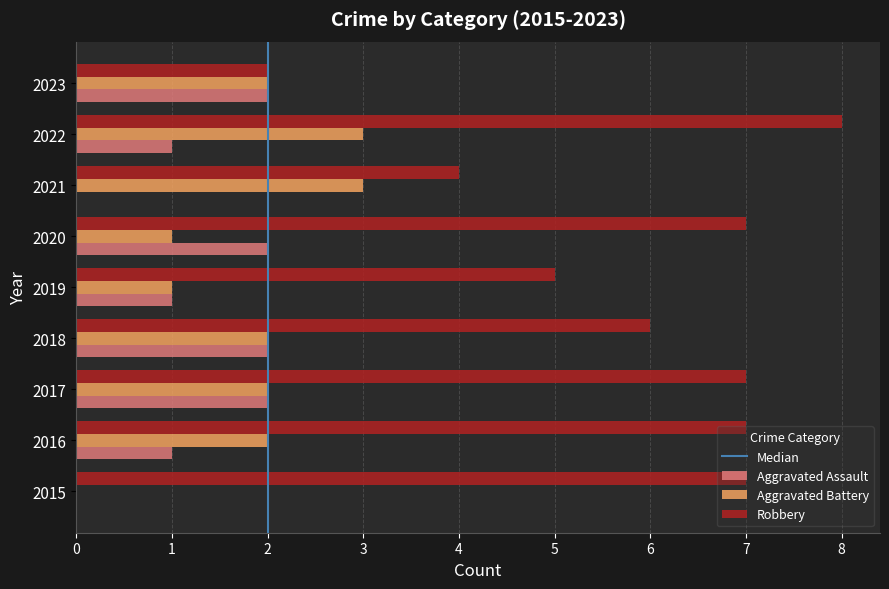

What is the sum of all Aggravated Battery values?

16